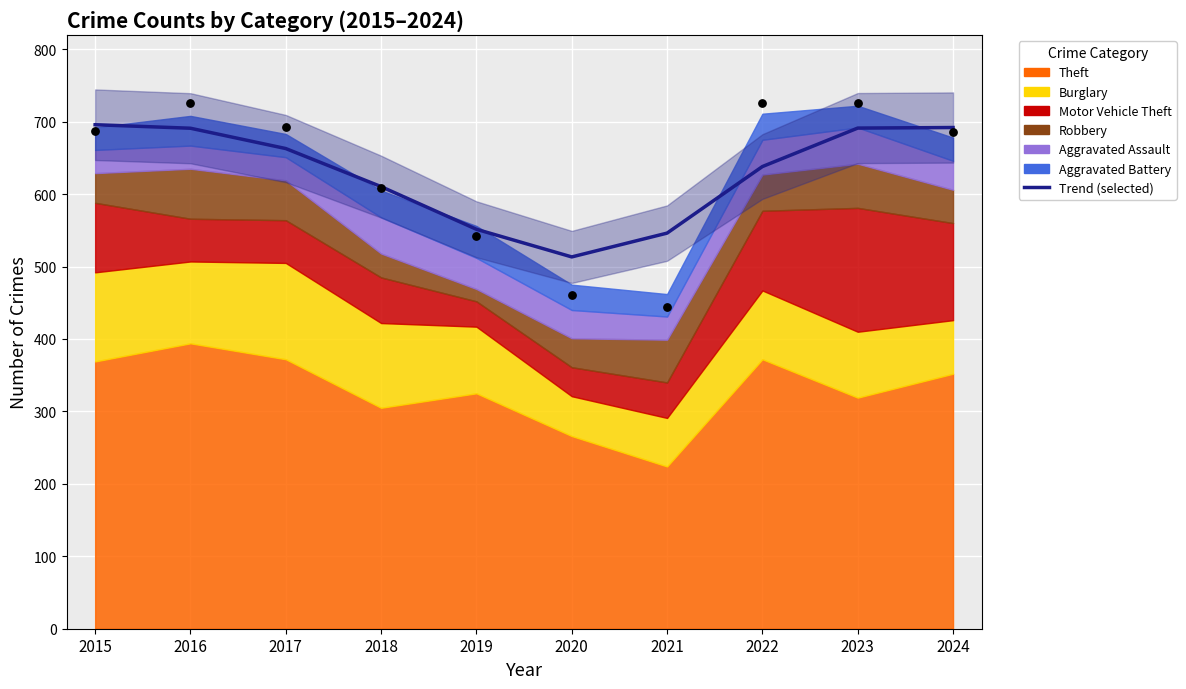

Between 2017 and 2020, which is larger?

2017